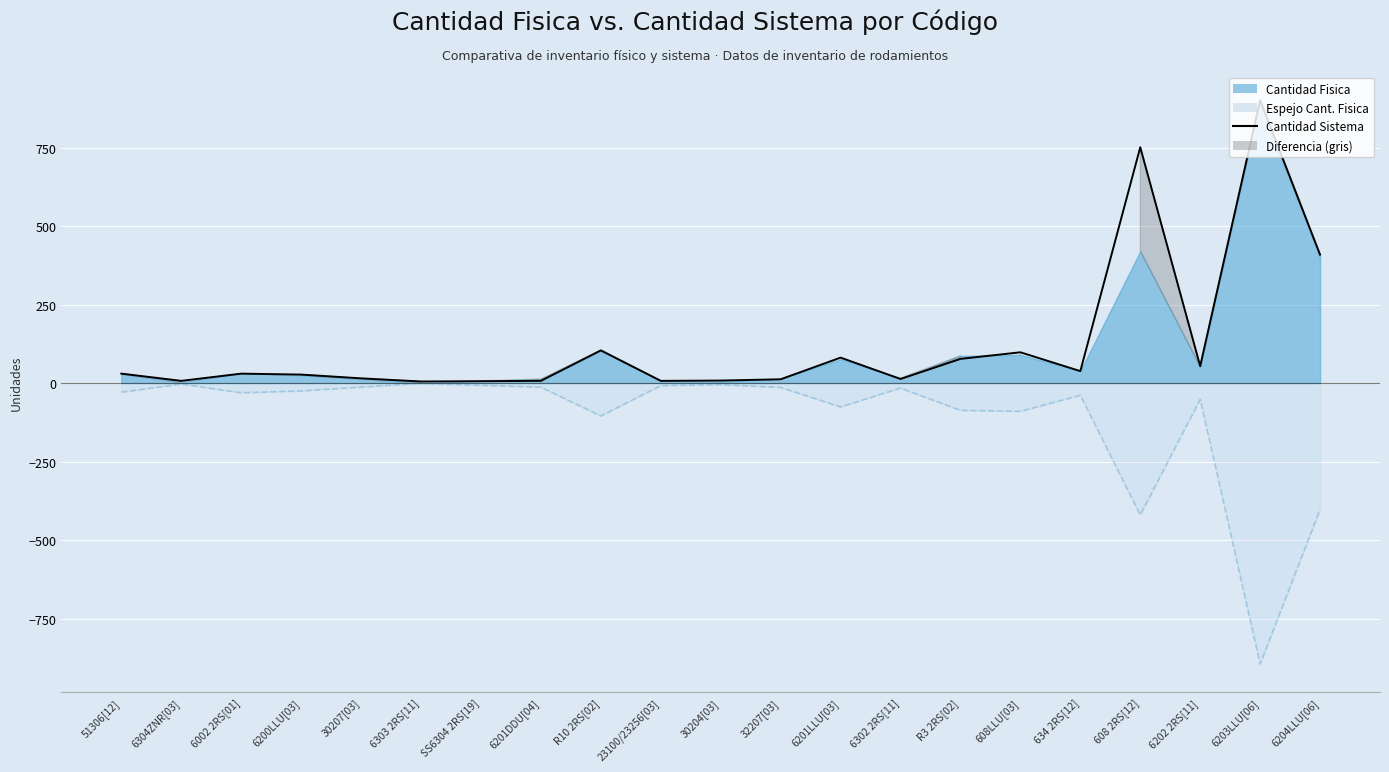

What is the maximum value shown in the chart?

901